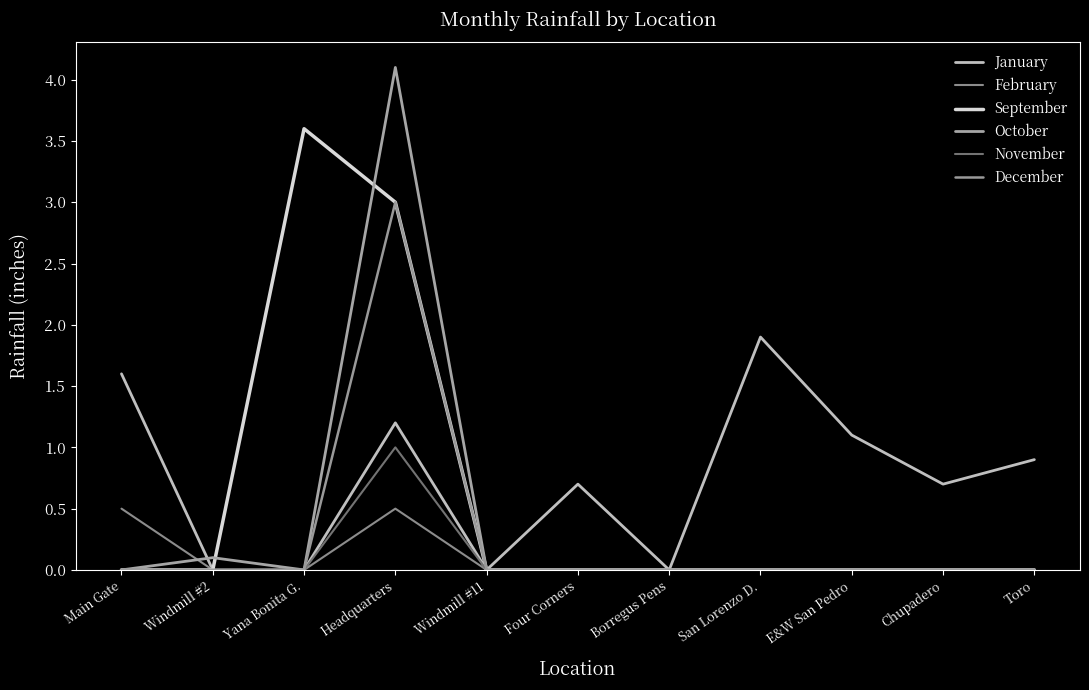

The November series shows 0.5 at Toro. True or false?

False